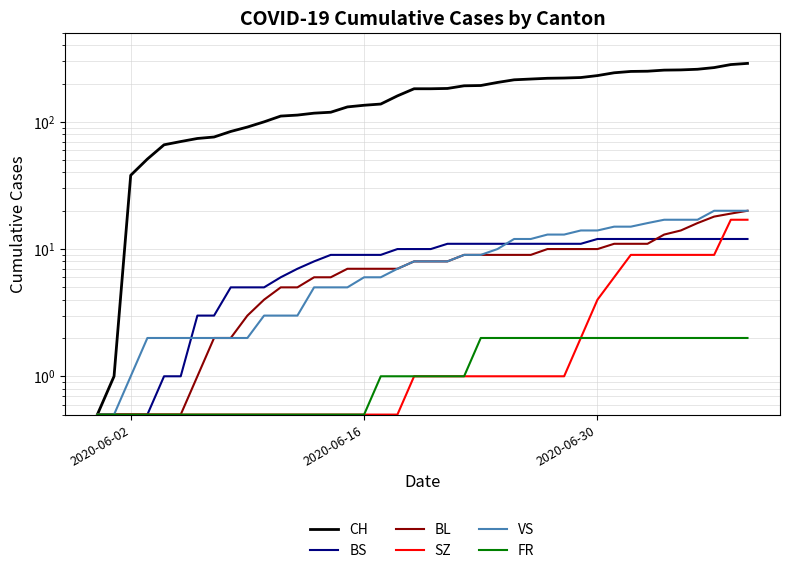

What is the value of the SZ point at the 32nd from the left?

6.0